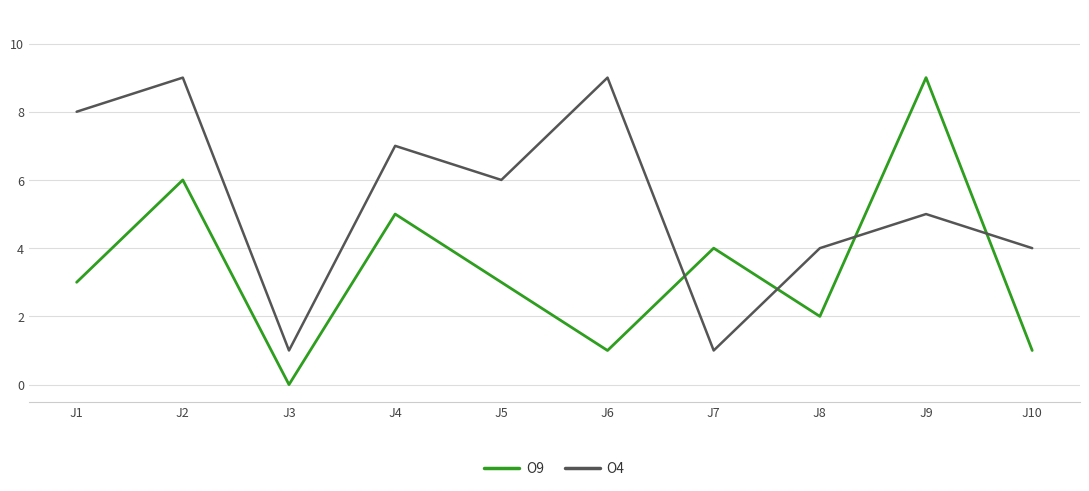

What are all the series names shown in the legend?

O9, O4